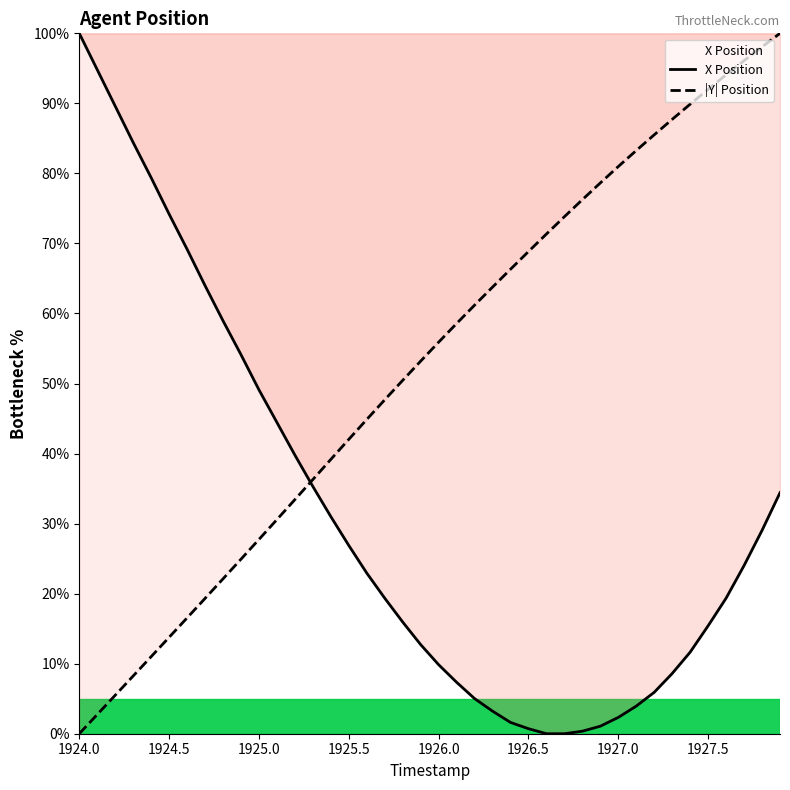

What are all the series names shown in the legend?

X Position, |Y| Position